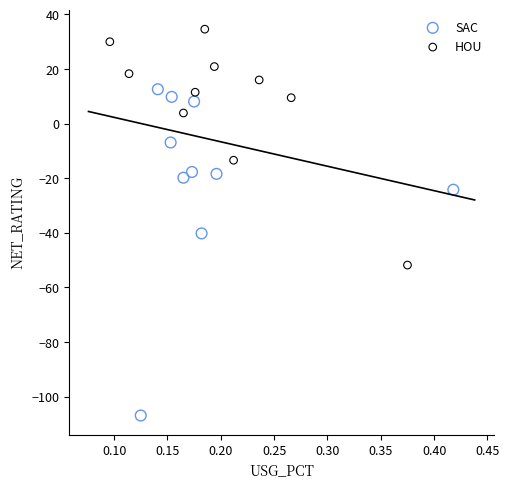

Which series reaches the maximum Y coordinate?

HOU